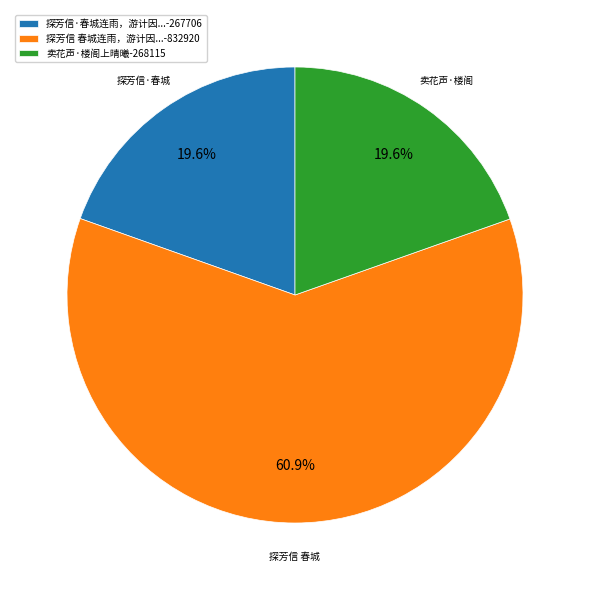

Combined, what portion of the pie is 卖花声·楼阁上晴曦-268115 and 探芳信 春城连雨，游计因...-832920?

80.4%